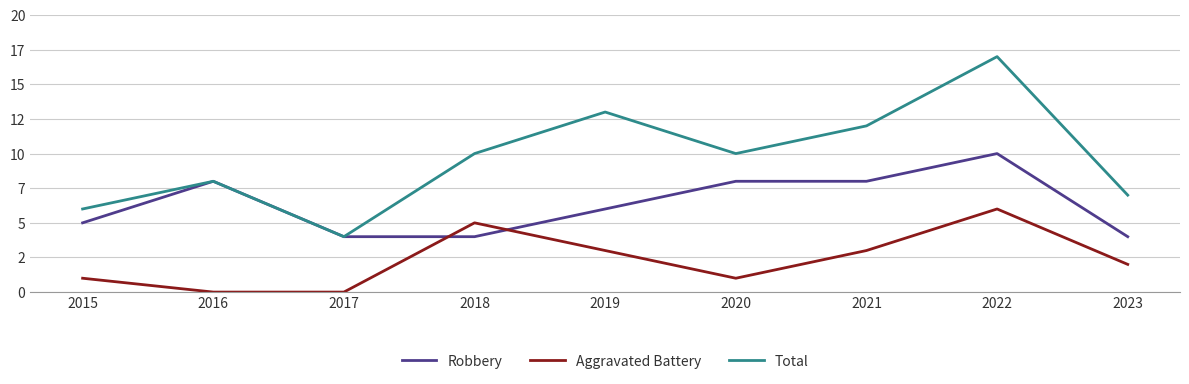

What is the value of the Robbery point at the 8th from the left?

10